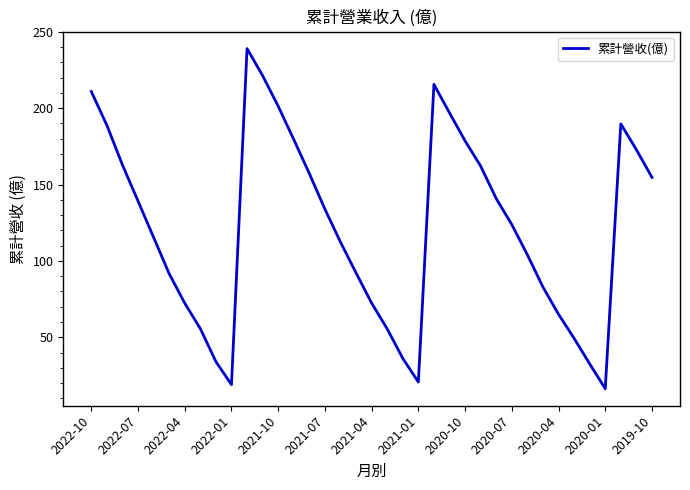

What is the maximum value shown in the chart?

239.0